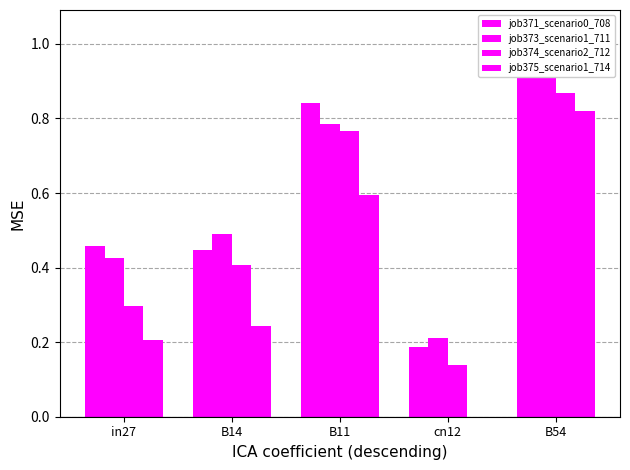

What position from the left is B11?

3